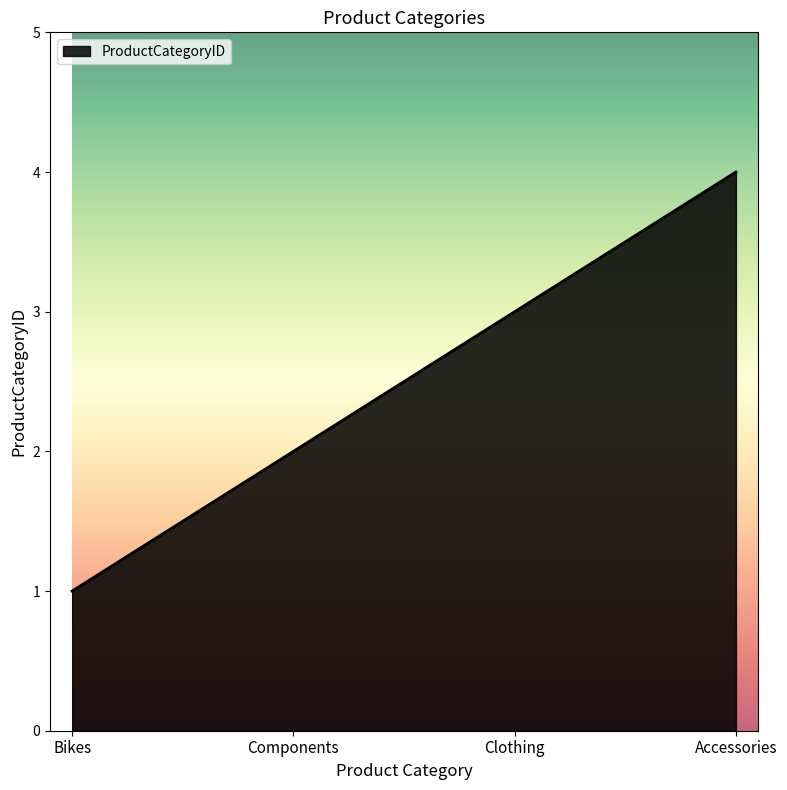

What is the greatest value displayed?

4